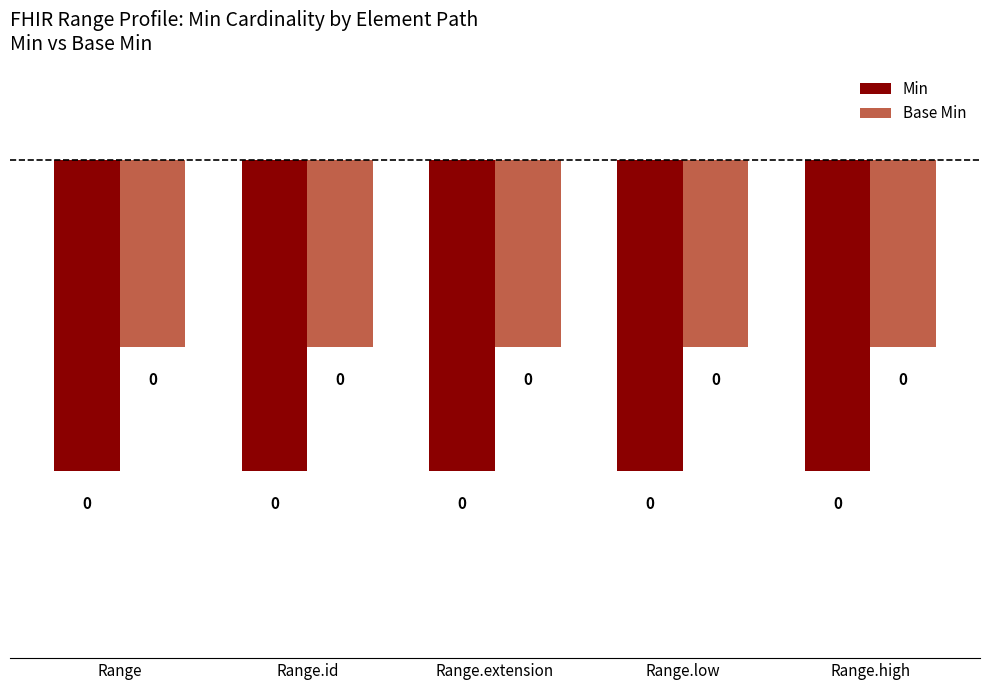

The value of Base Min at Range.low is -0.1. True or false?

False